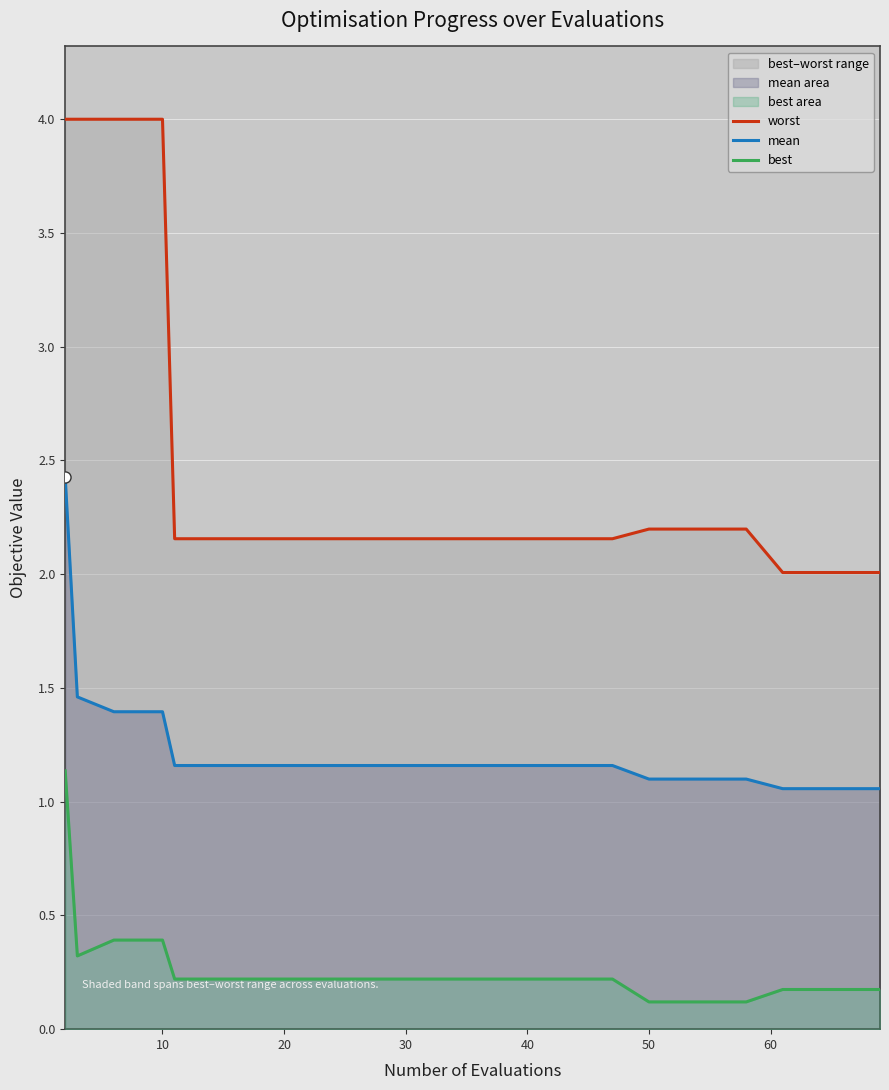

What is the lowest value of the mean series?

1.1